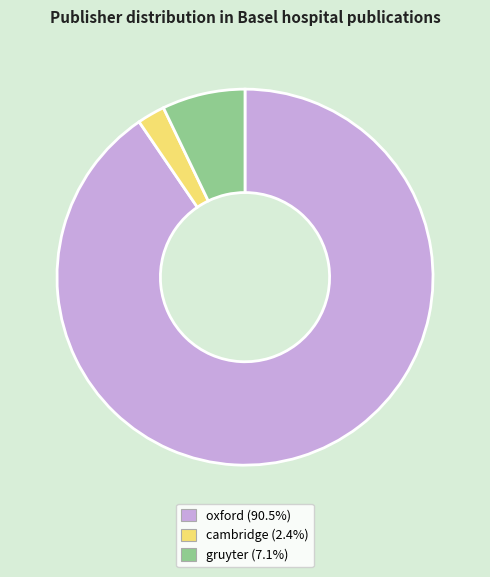

True or false: gruyter accounts for 16% of the total.

False